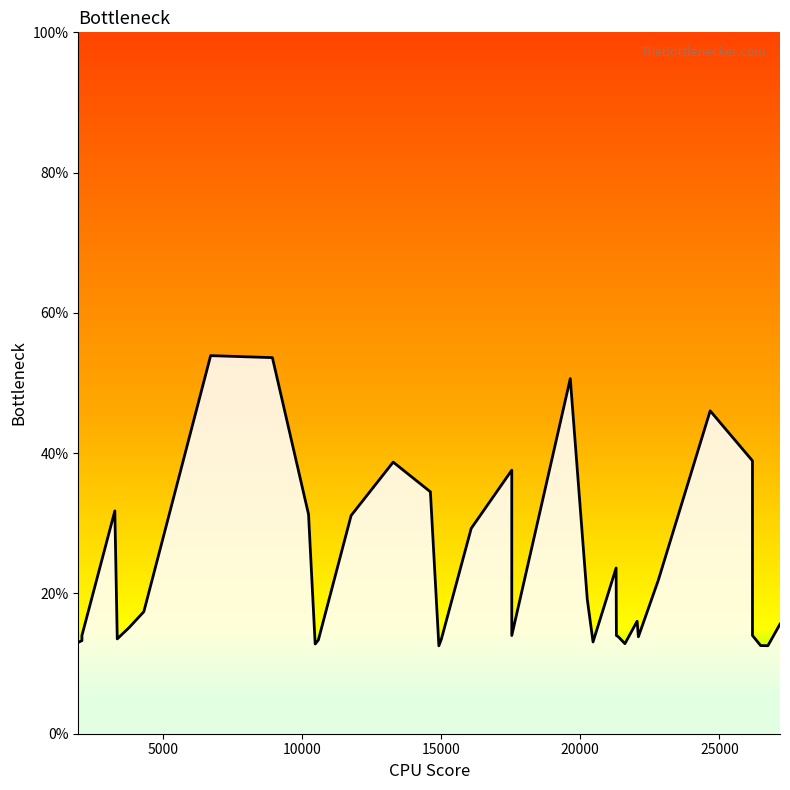

Reading left to right, extract all data points from this chart.

13.0	13.3	14.0	14.0	31.8	13.5	15.2	17.4	53.9	53.6	31.3	12.8	13.4	31.1	38.7	34.5	12.5	13.5	29.3	37.6	14.0	14.0	14.0	14.0	50.6	19.1	13.1	23.6	14.0	13.8	12.8	16.0	13.8	21.9	46.0	38.9	14.0	12.6	12.5	15.6